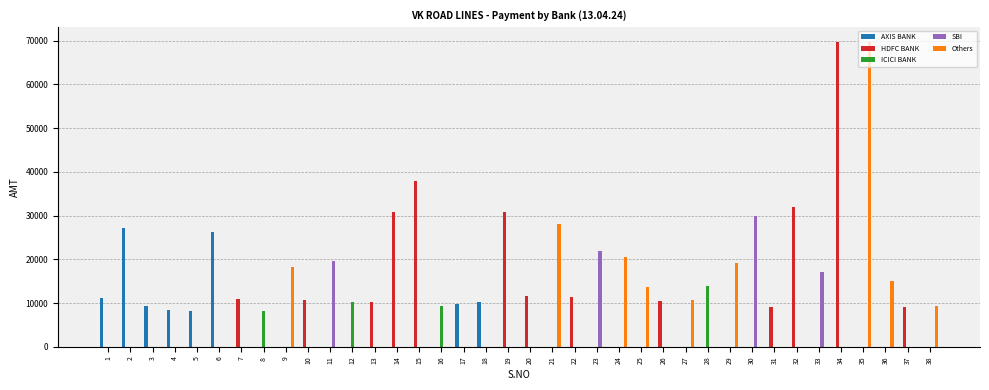

What are all the series names shown in the legend?

AXIS BANK, HDFC BANK, ICICI BANK, SBI, Others